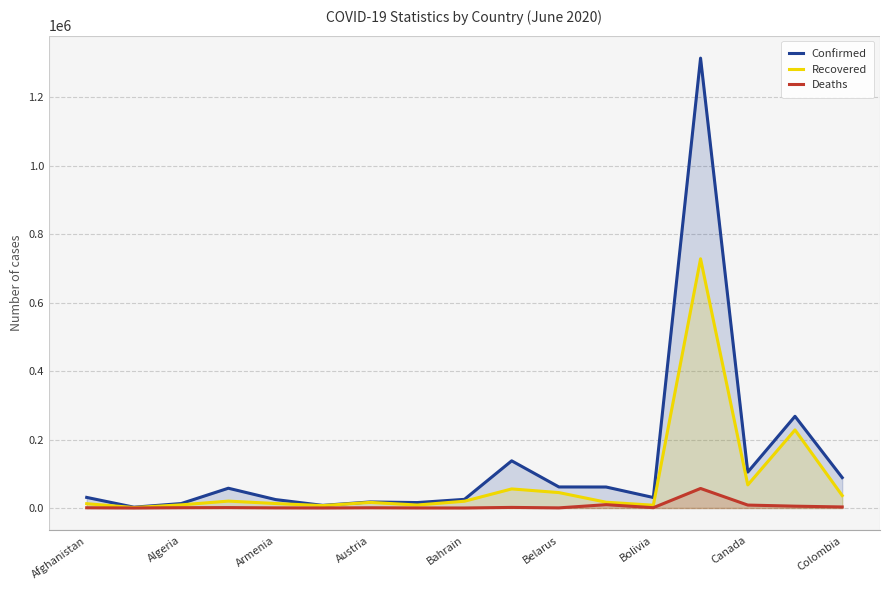

What is the sum of all Recovered values?

1293737